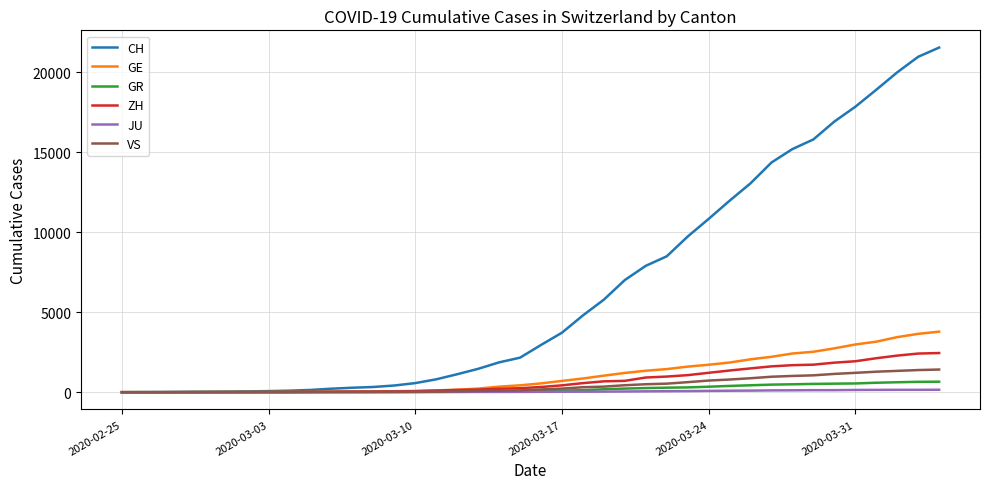

Which series has the largest range (max minus min)?

CH